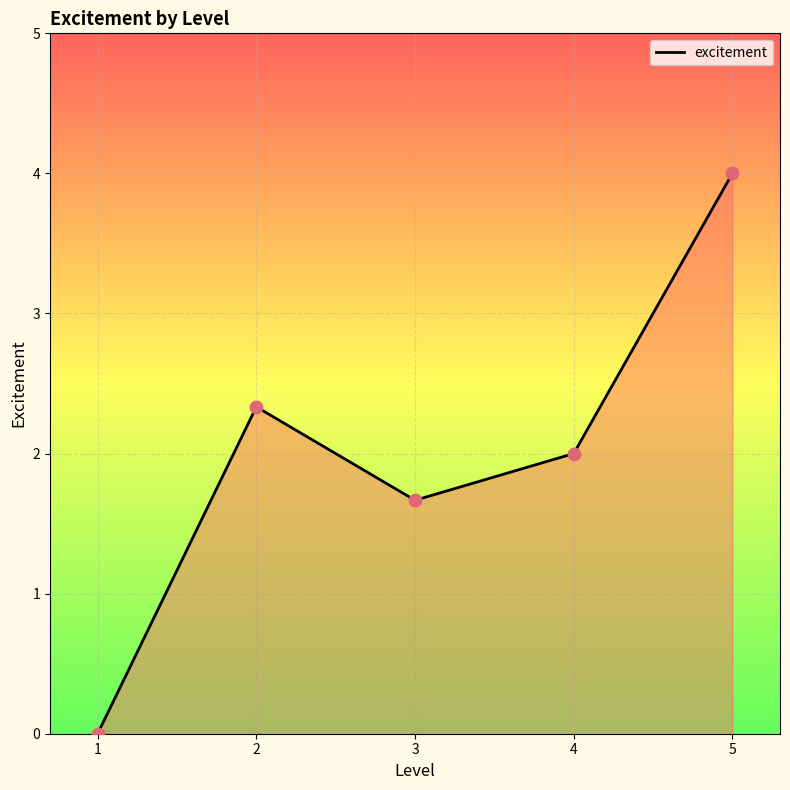

Which has a higher value, 1 or 2?

2